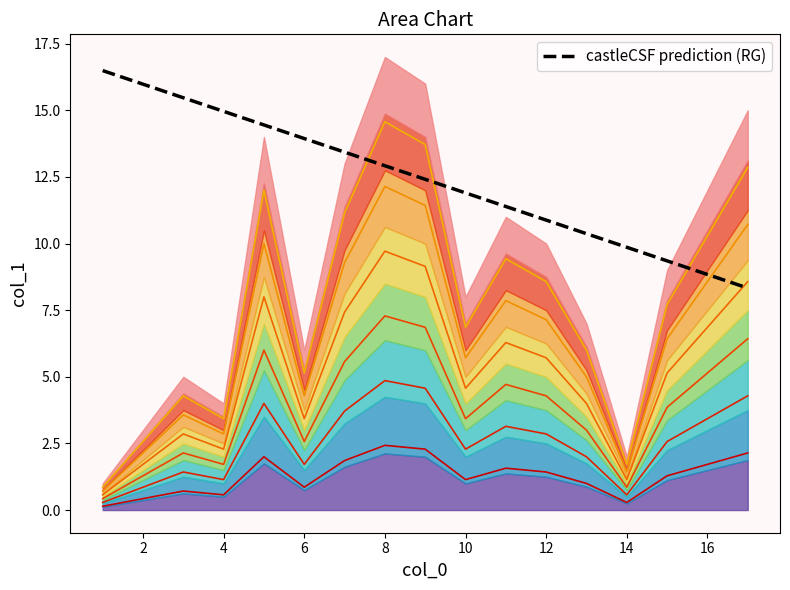

True or false: the data has more than 0 interior local peaks.

False